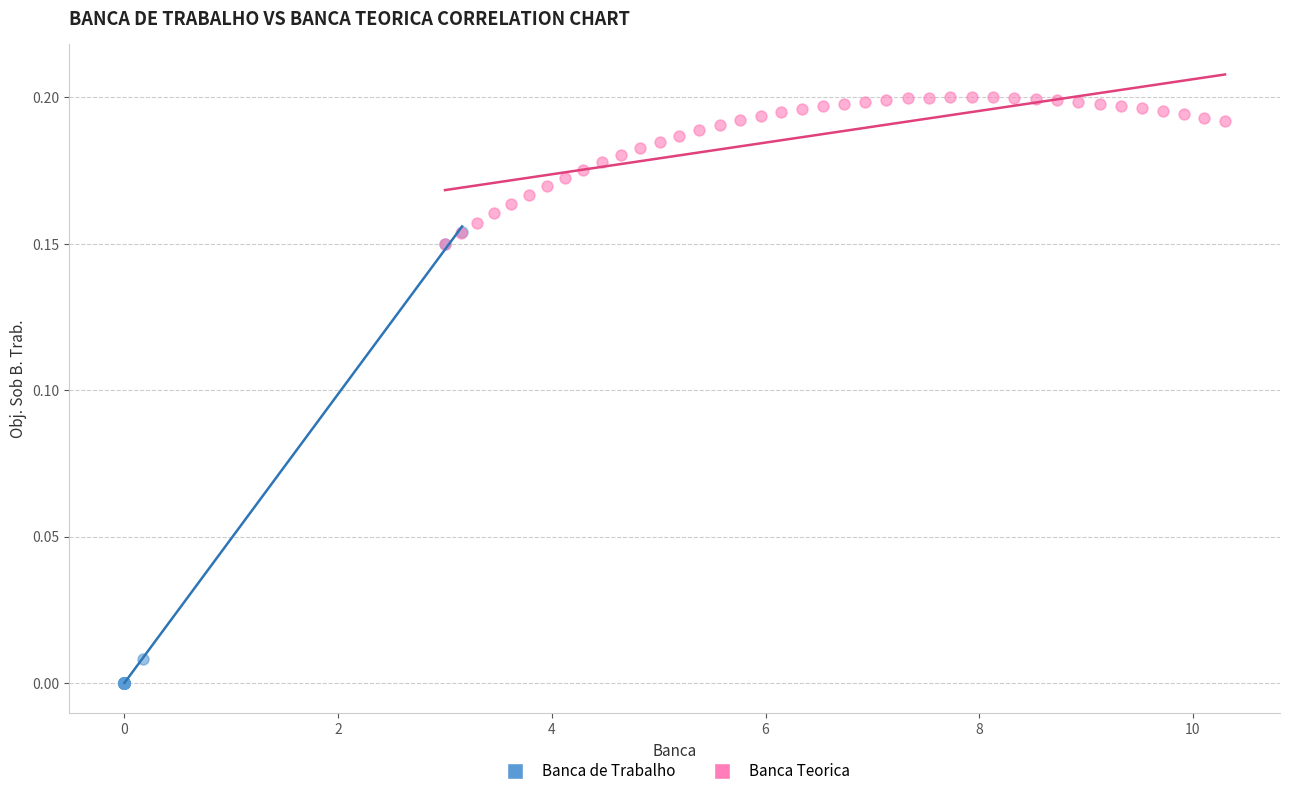

Which series has the widest spread of Y values?

Banca de Trabalho